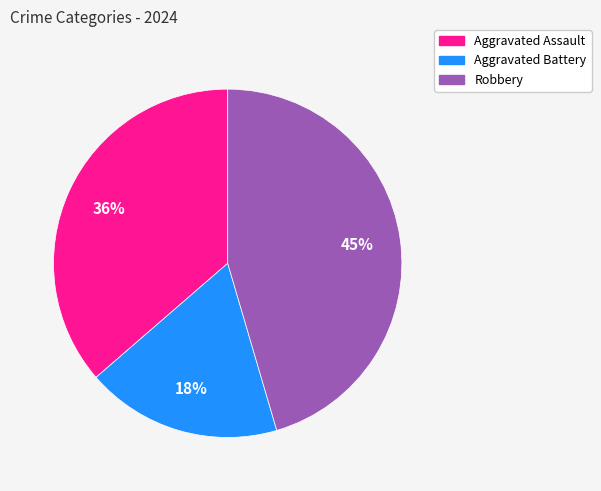

Approximately how many times larger is the value at Robbery compared to Aggravated Battery?

2.5